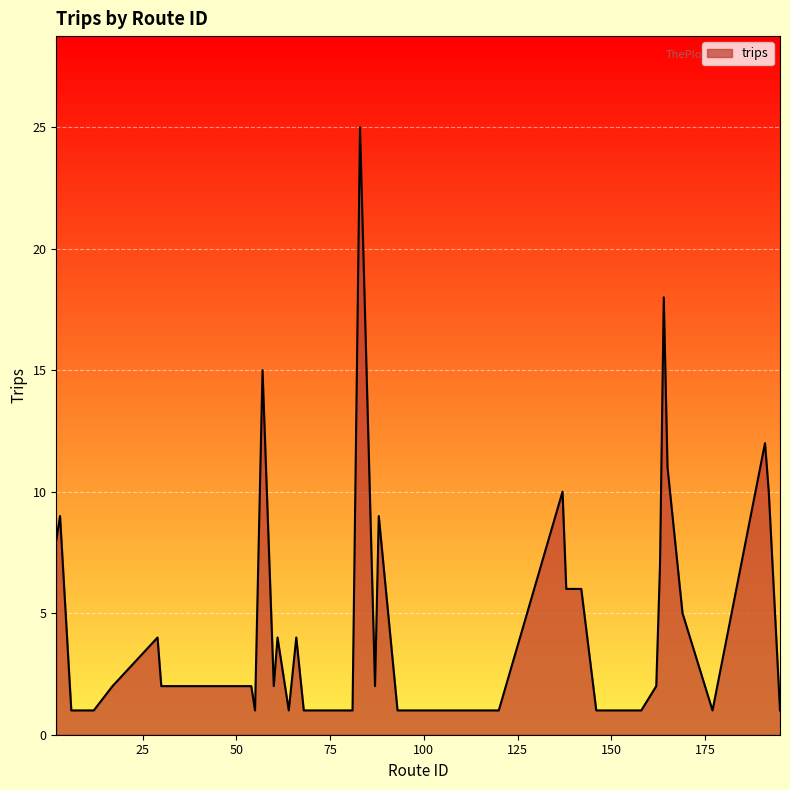

What is the maximum value shown in the chart?

25